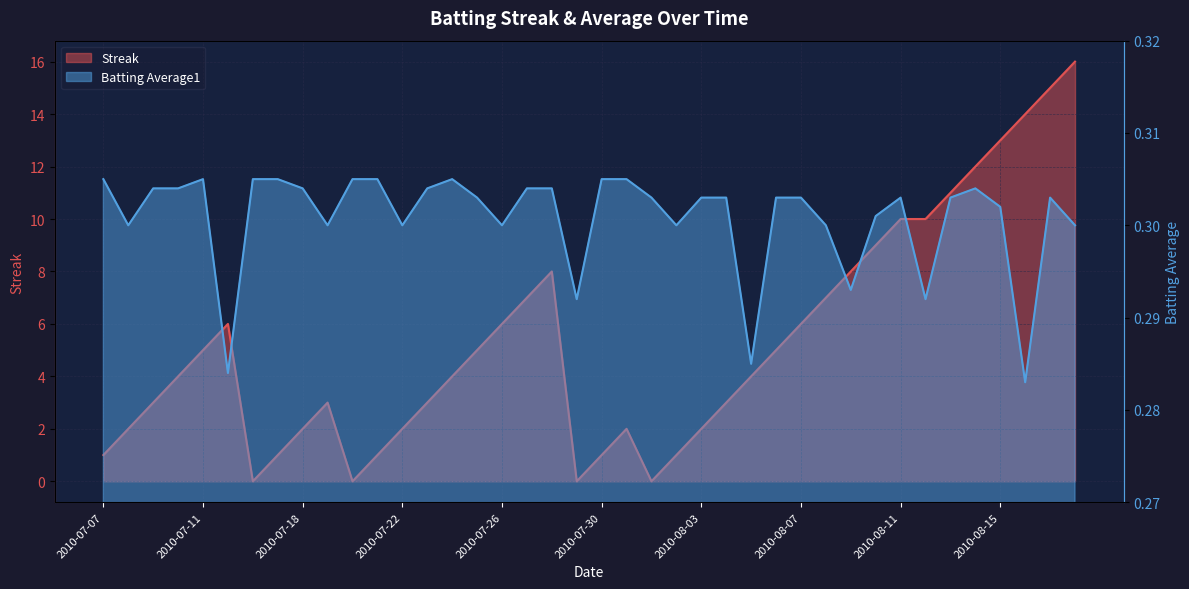

How many lines are shown in the chart?

2